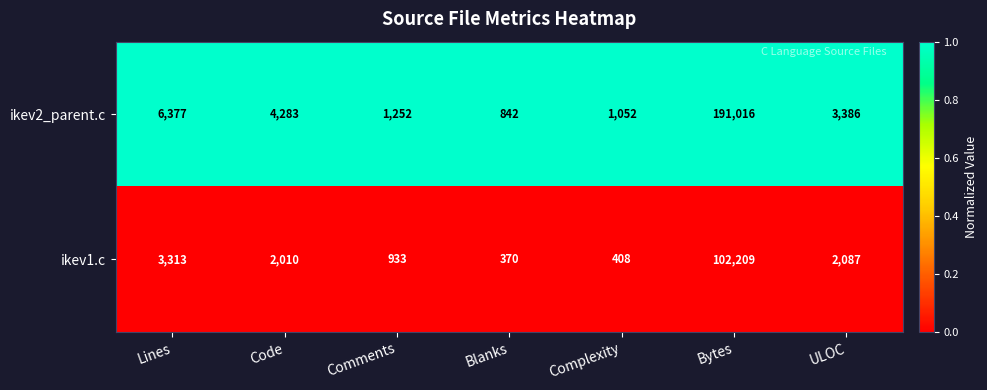

Rank the series at Code from lowest to highest value.

ikev1.c, ikev2_parent.c